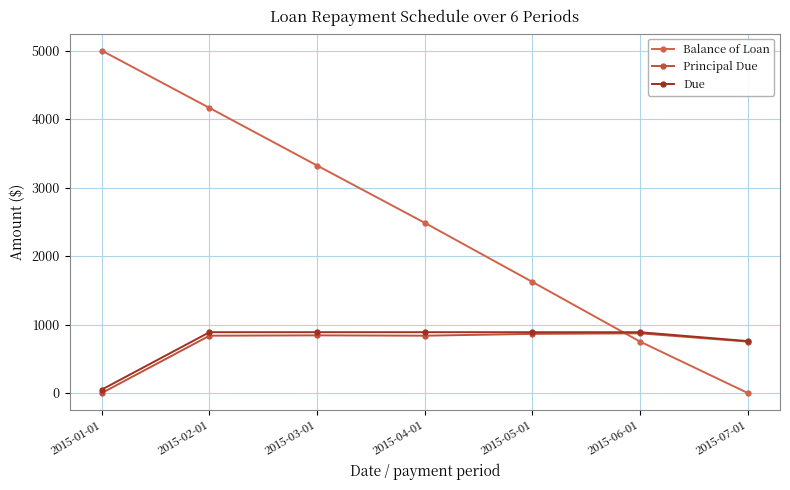

At which label is Principal Due closest to 435?

2015-07-01